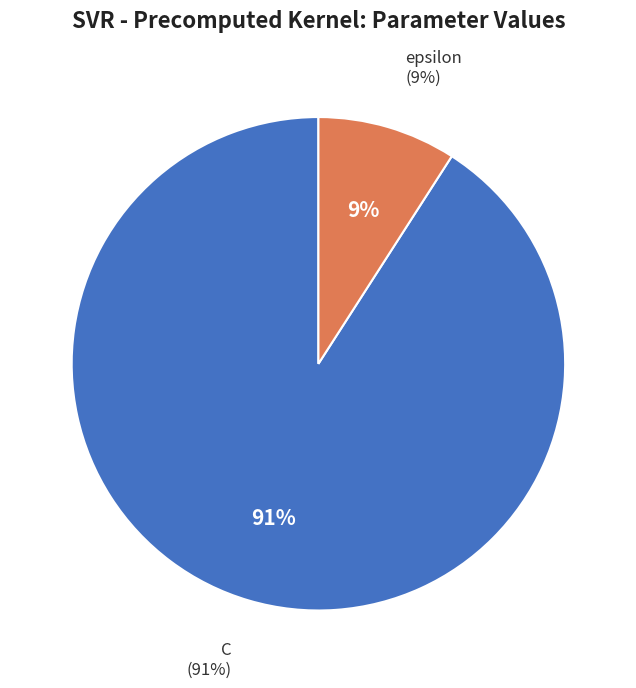

Is the sum of C and epsilon greater than half?

Yes